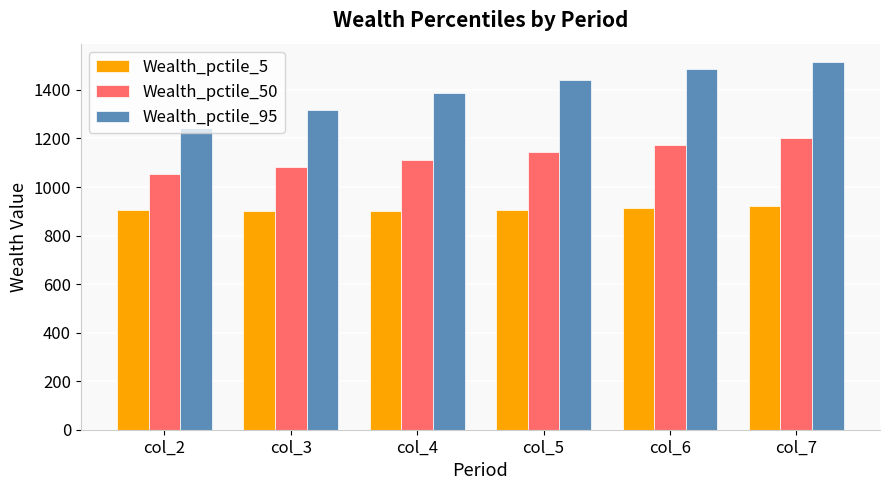

What is the spread (max minus min) of values at col_7?

594.0